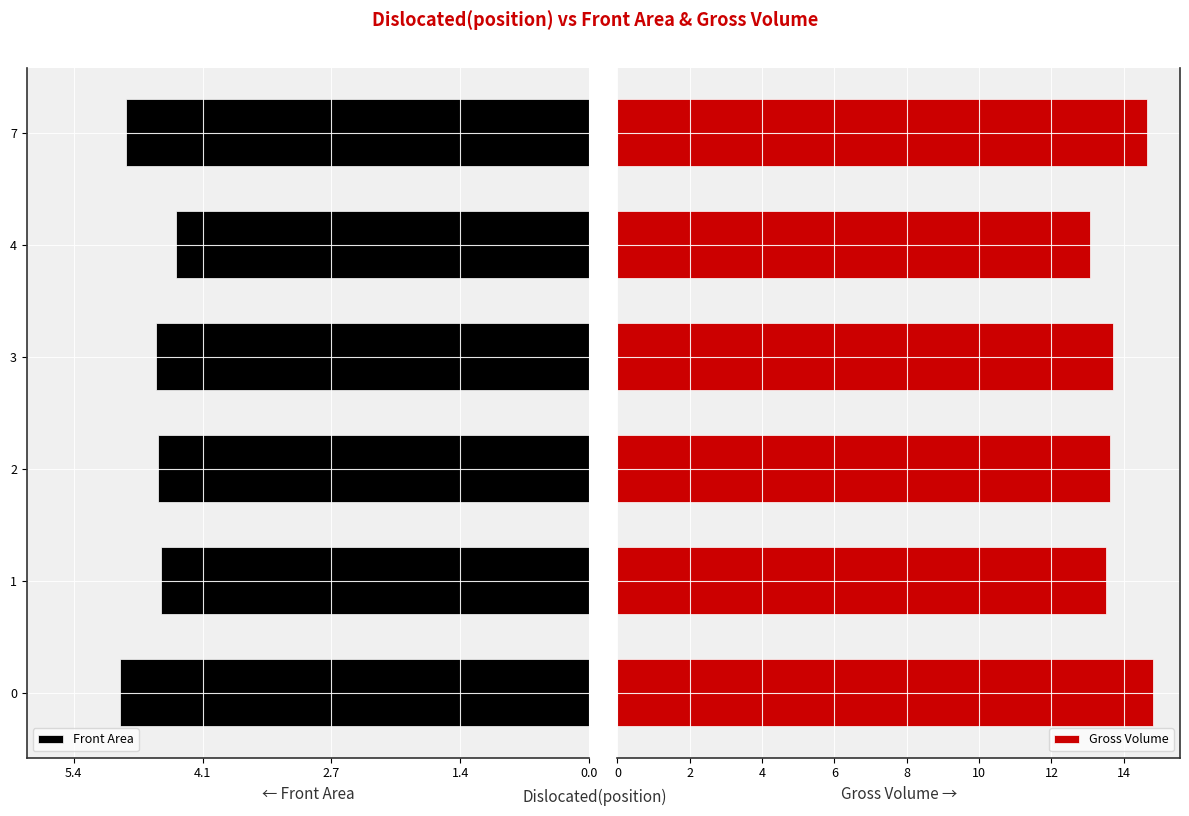

How many bars are there in total?

12